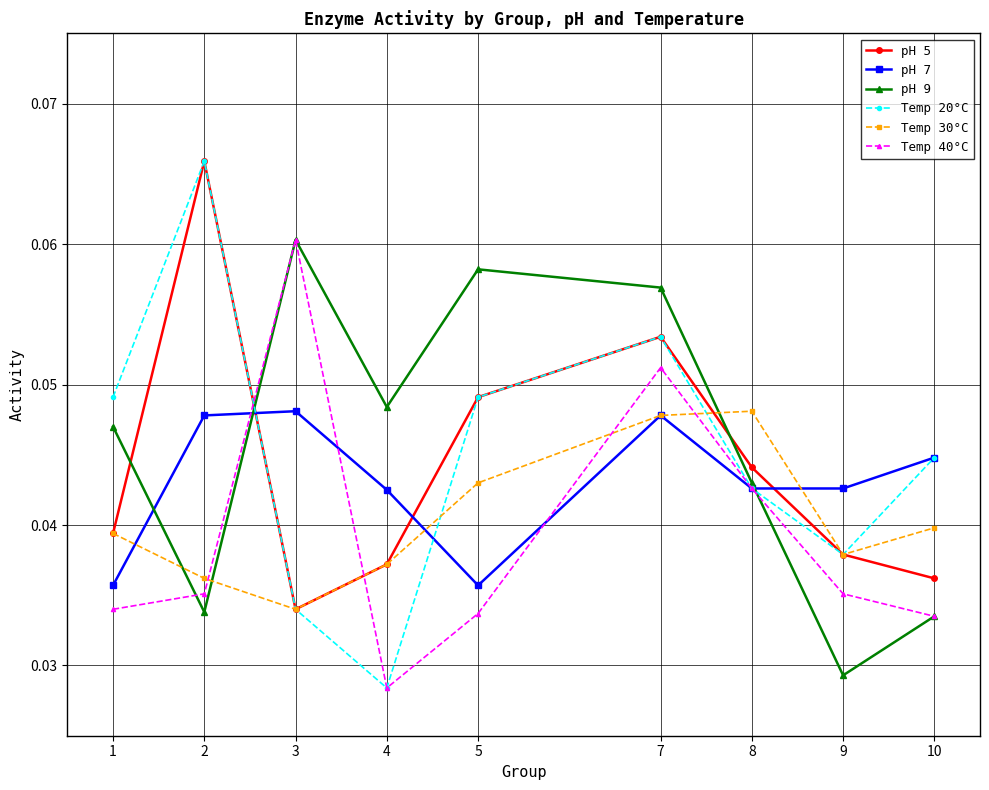

Where is the first local minimum for Temp 20°C?

4